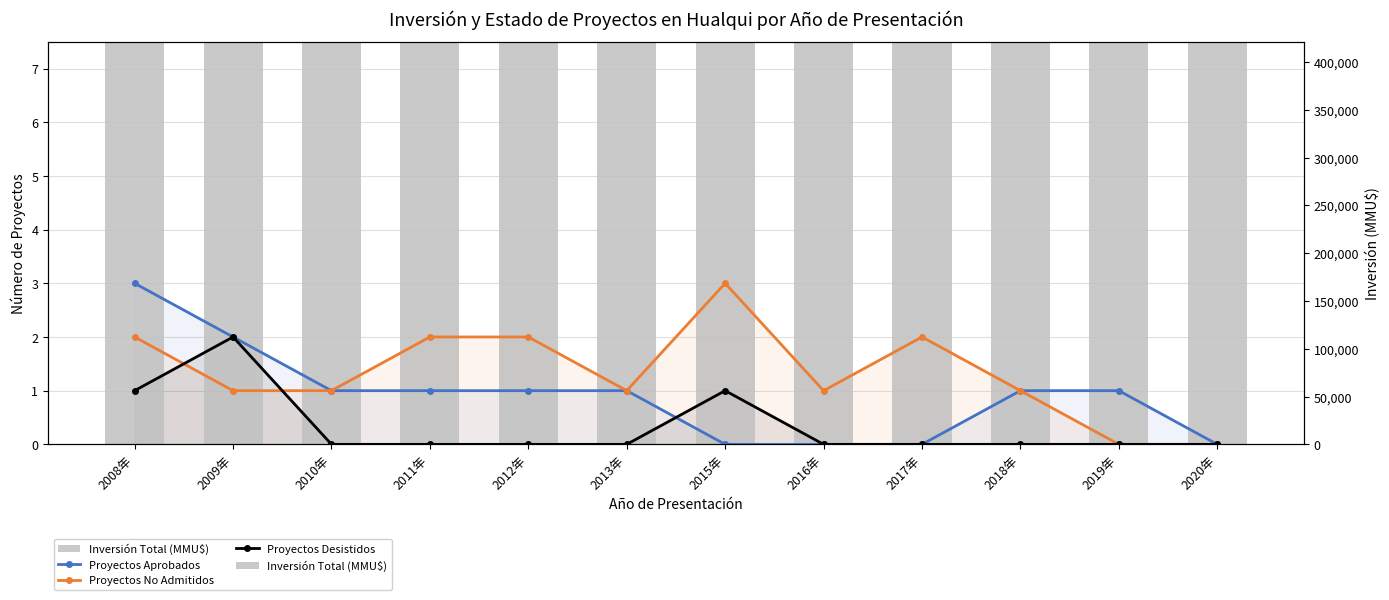

Rank the series at 2013年 from lowest to highest value.

Proyectos Desistidos, Proyectos Aprobados, Proyectos No Admitidos, Inversión Total (MMU$)